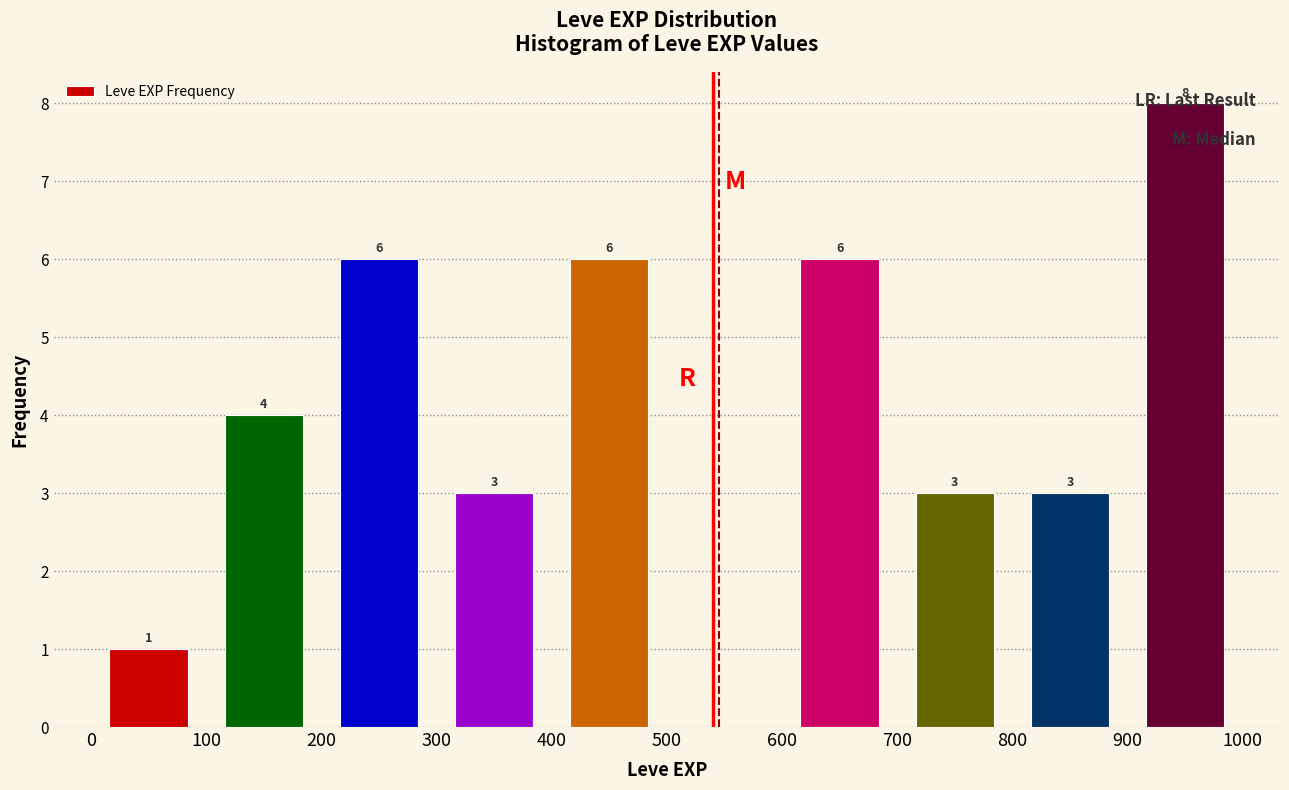

Which range on the x-axis has the tallest bar?

900 to 1000